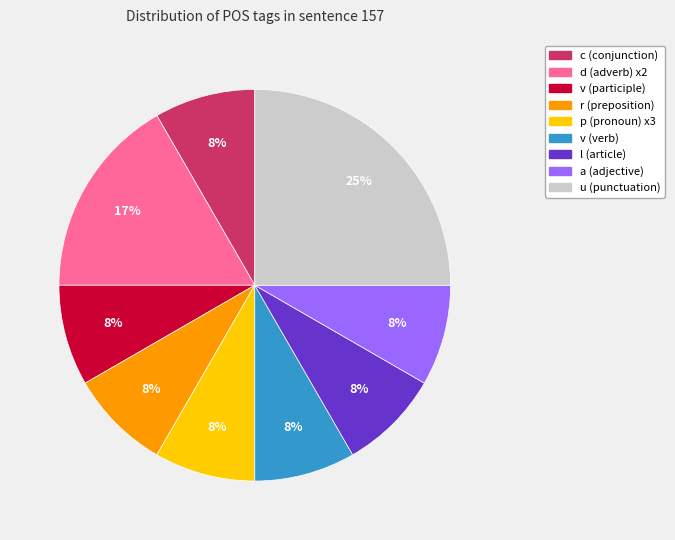

To the nearest percent, what is the average slice percentage?

11%